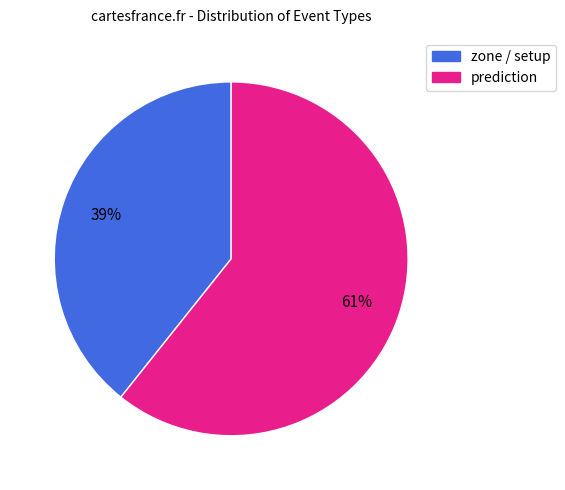

To the nearest percent, what is the average slice percentage?

50%